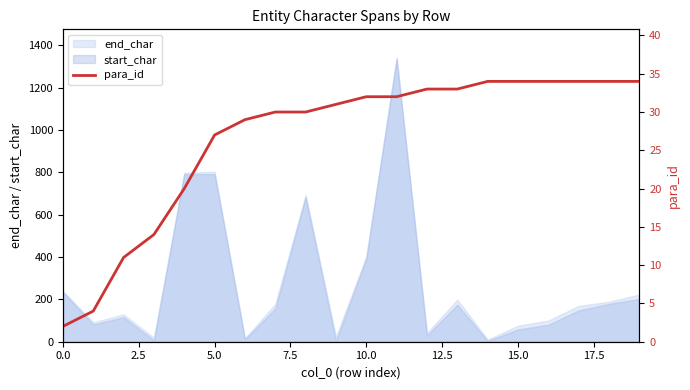

What is the maximum value for end_char?

1342